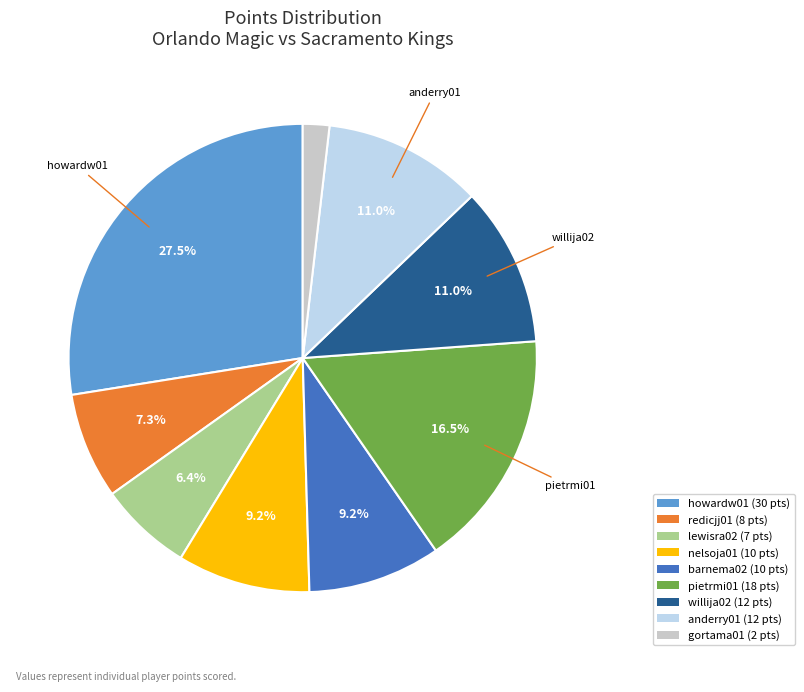

Is the sum of howardw01 and anderry01 greater than half?

No